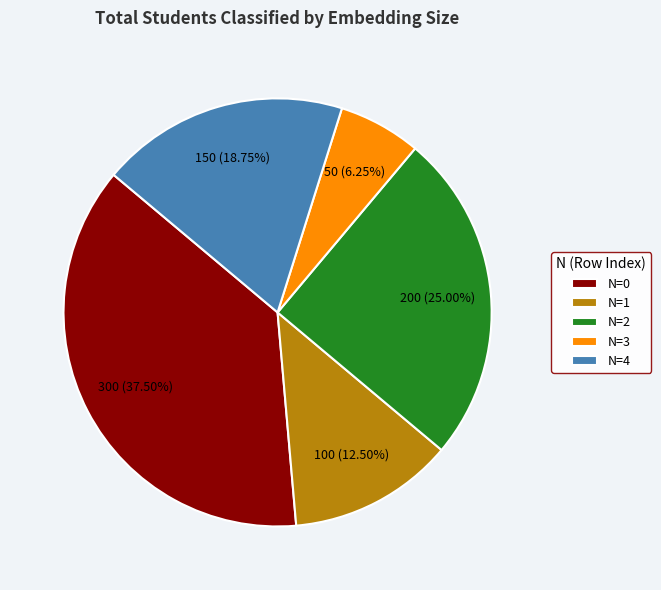

Which has a higher value, N=4 or N=2?

N=2